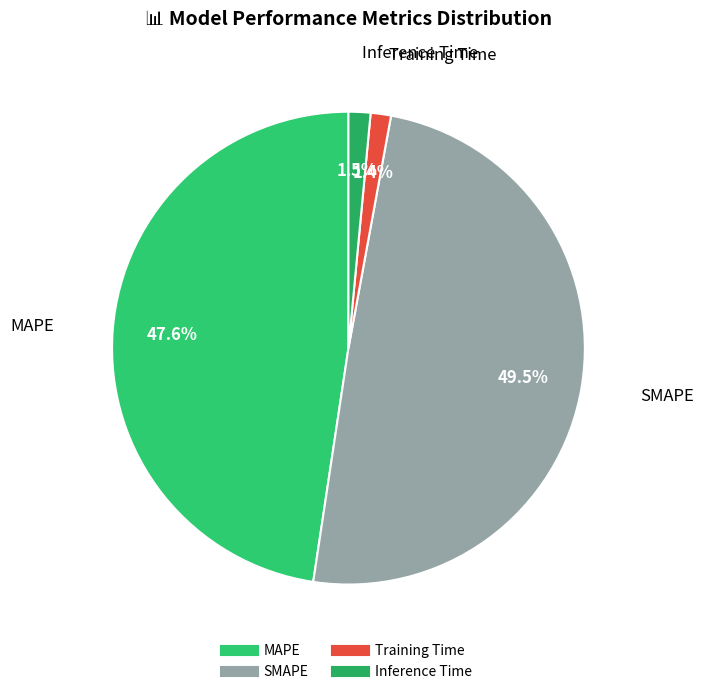

How many segments does this pie chart have?

4